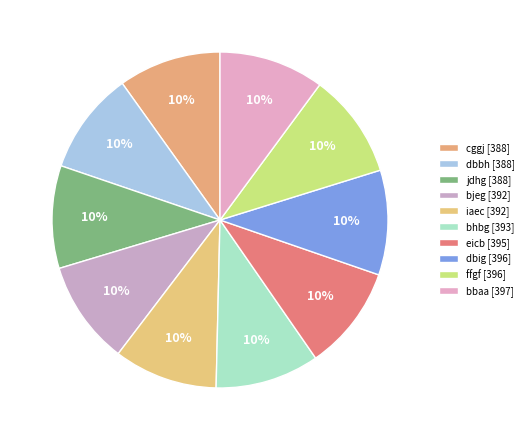

What percentage is the dbbh slice, to the nearest percent?

10%